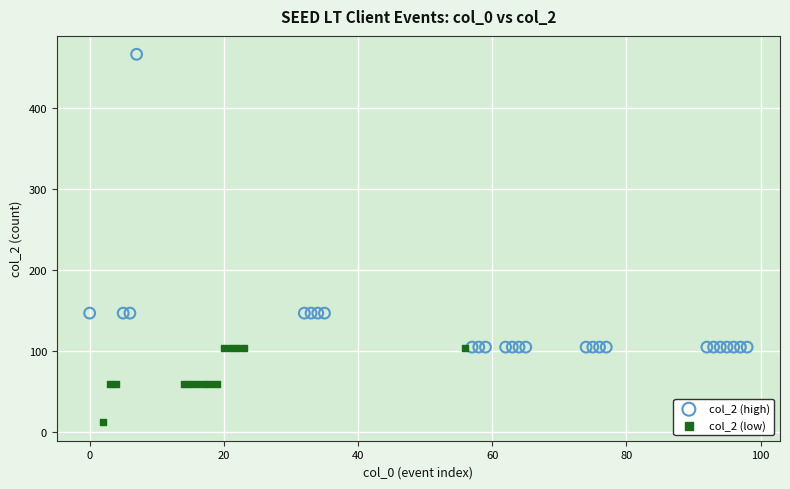

Which series reaches the maximum Y coordinate?

col_2 (high)